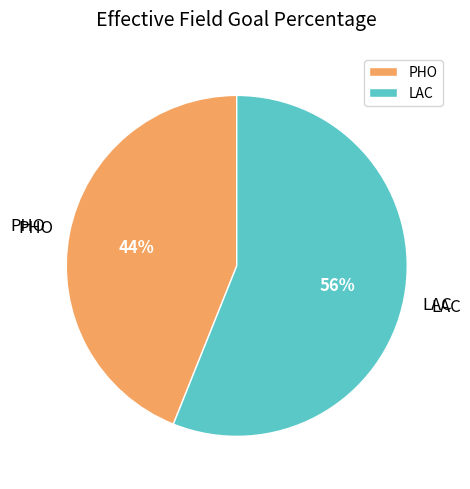

To the nearest percent, what is the average slice percentage?

50%